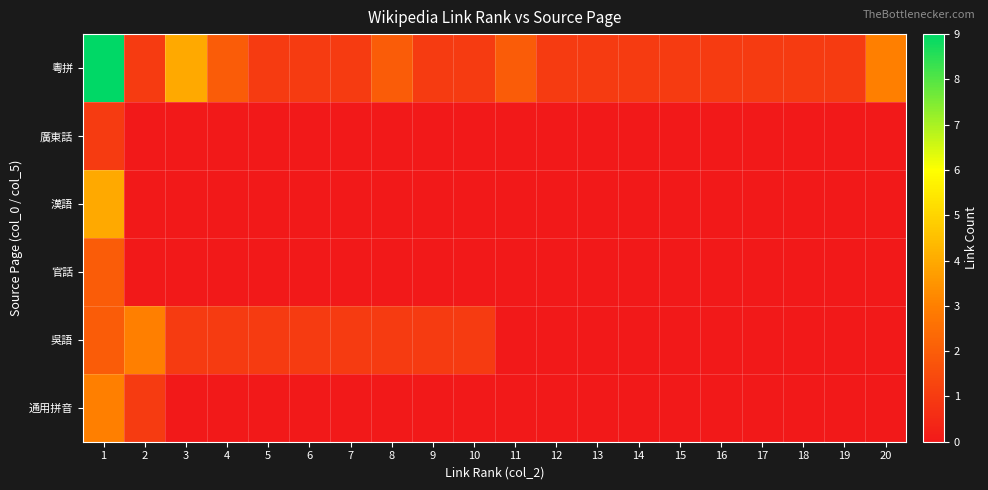

Reading left to right, transcribe all the data shown in this chart.

粵拼: 1=9	2=1	3=4	4=2	5=1	6=1	7=1	8=2	9=1	10=1	11=2	12=1	13=1	14=1	15=1	16=1	17=1	18=1	19=1	20=3
廣東話: 1=1	2=0	3=0	4=0	5=0	6=0	7=0	8=0	9=0	10=0	11=0	12=0	13=0	14=0	15=0	16=0	17=0	18=0	19=0	20=0
漢語: 1=4	2=0	3=0	4=0	5=0	6=0	7=0	8=0	9=0	10=0	11=0	12=0	13=0	14=0	15=0	16=0	17=0	18=0	19=0	20=0
官話: 1=2	2=0	3=0	4=0	5=0	6=0	7=0	8=0	9=0	10=0	11=0	12=0	13=0	14=0	15=0	16=0	17=0	18=0	19=0	20=0
吳語: 1=2	2=3	3=1	4=1	5=1	6=1	7=1	8=1	9=1	10=1	11=0	12=0	13=0	14=0	15=0	16=0	17=0	18=0	19=0	20=0
通用拼音: 1=3	2=1	3=0	4=0	5=0	6=0	7=0	8=0	9=0	10=0	11=0	12=0	13=0	14=0	15=0	16=0	17=0	18=0	19=0	20=0